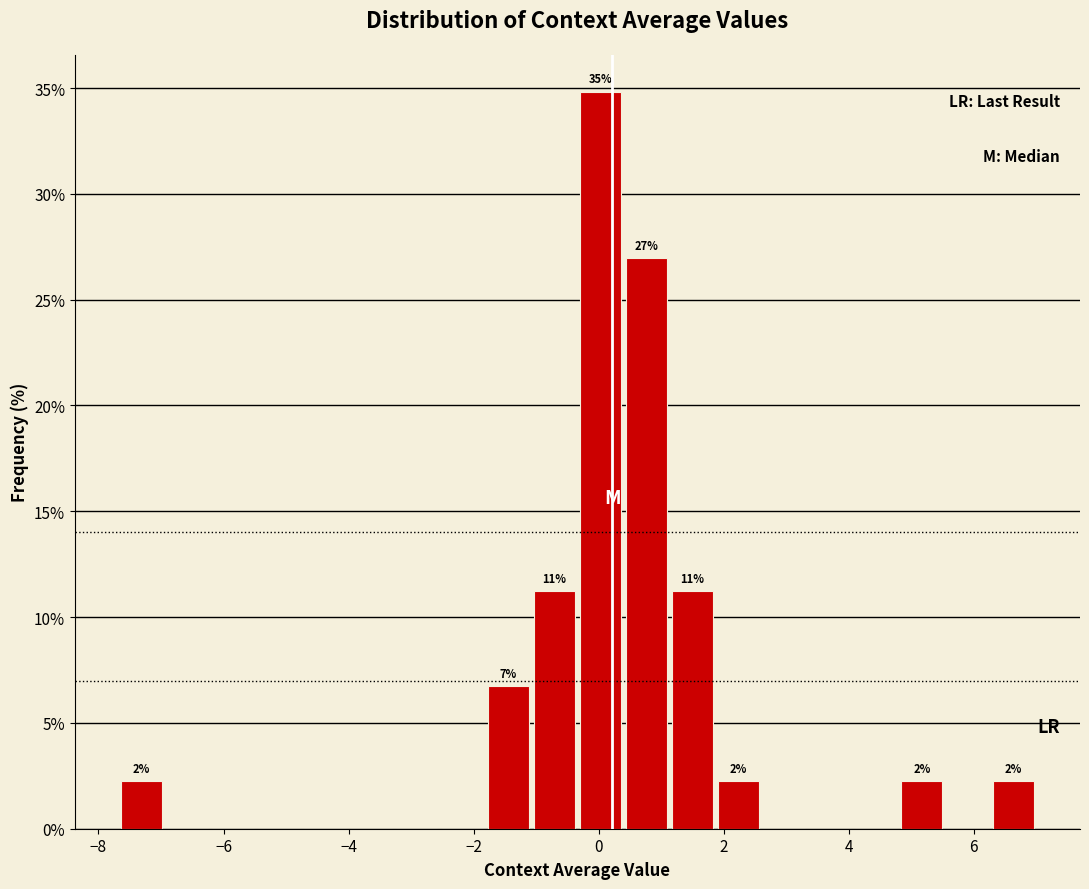

Around what value on the x-axis is the tallest bar? Give the approximate position of its centre, as read against the axis.

0.0